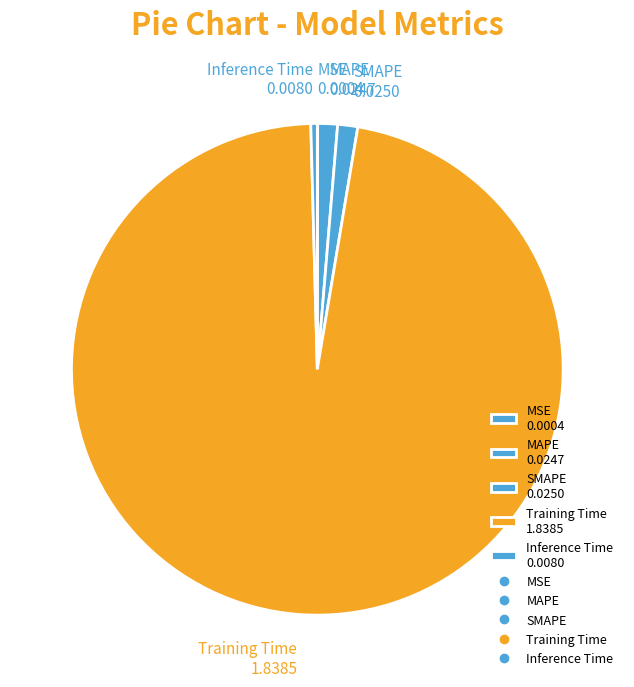

Is there any slice that represents more than half of the pie?

Yes